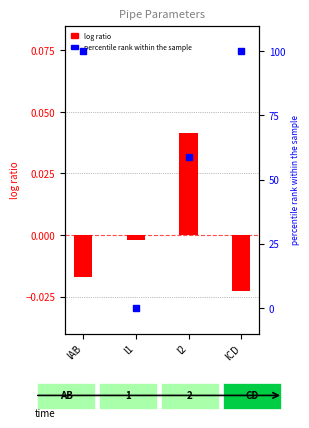

Which series reaches the maximum Y coordinate?

percentile rank within the sample